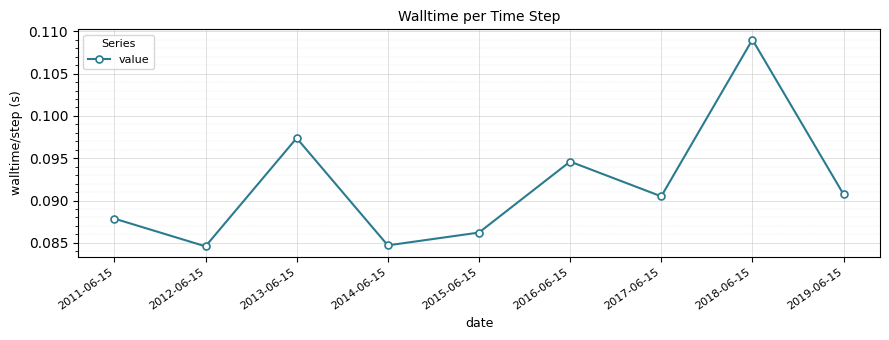

True or false: there are more than 2 points higher than both neighbors.

True